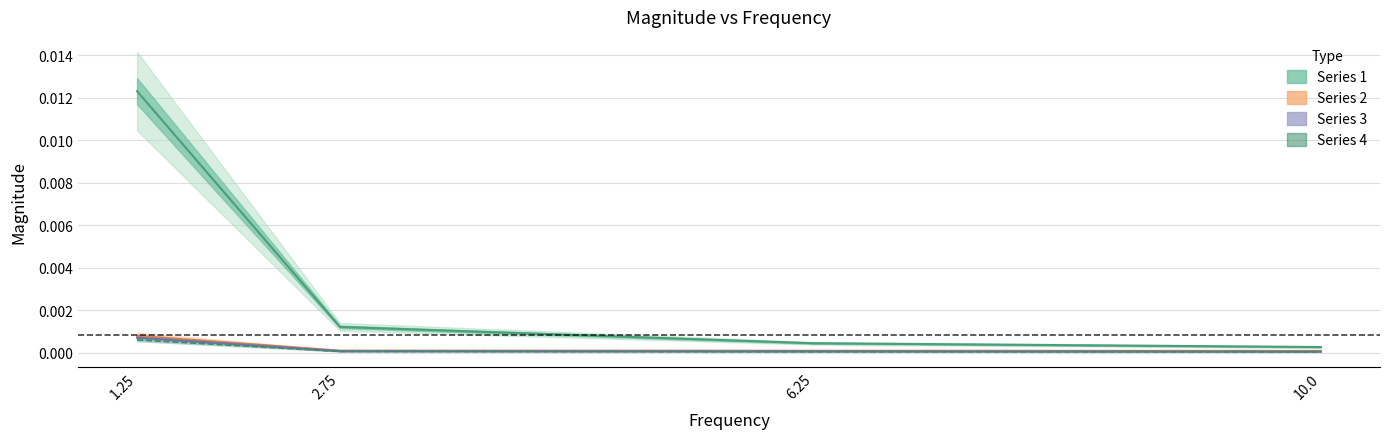

How many lines are shown in the chart?

4